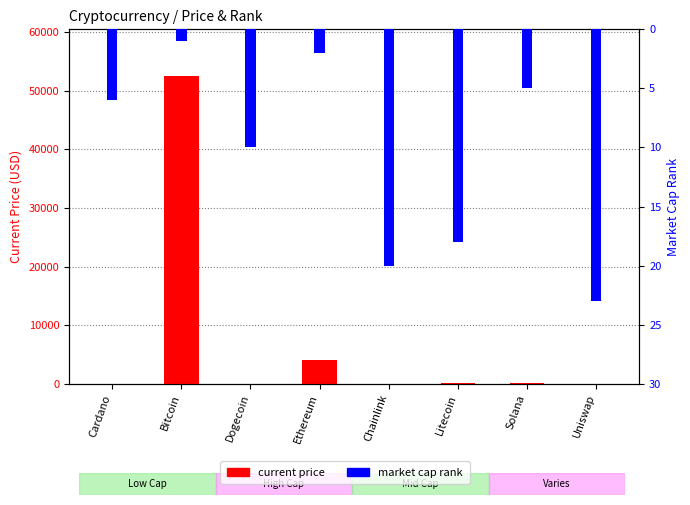

How many bars are there in each group?

2